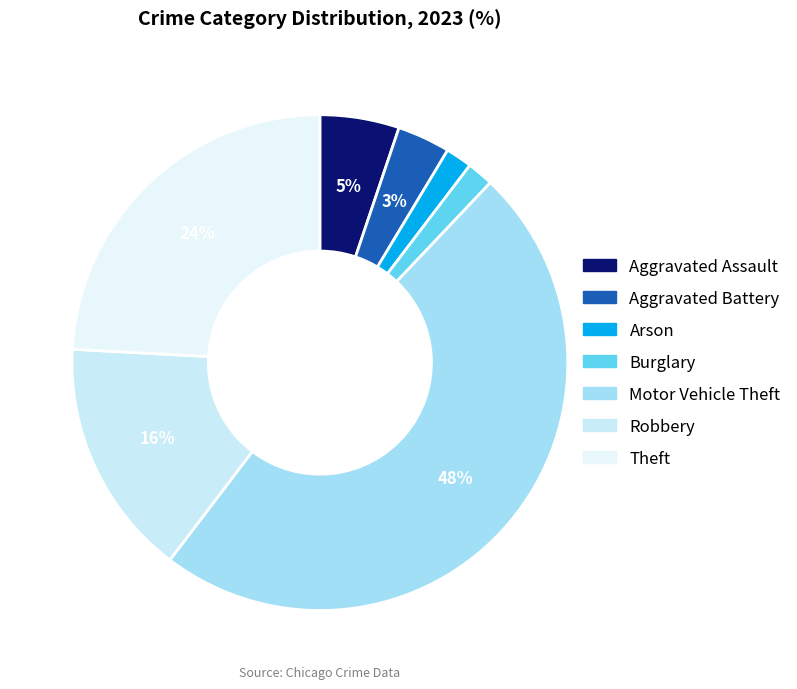

Count the number of slices in the pie.

7